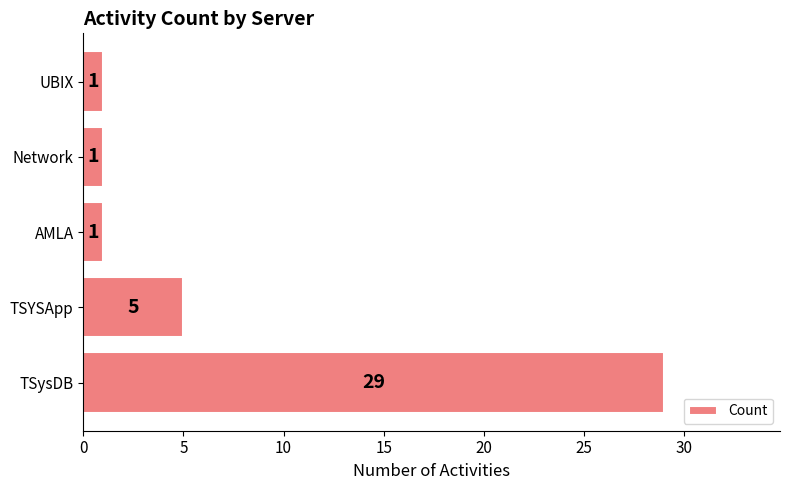

What is the average value?

7